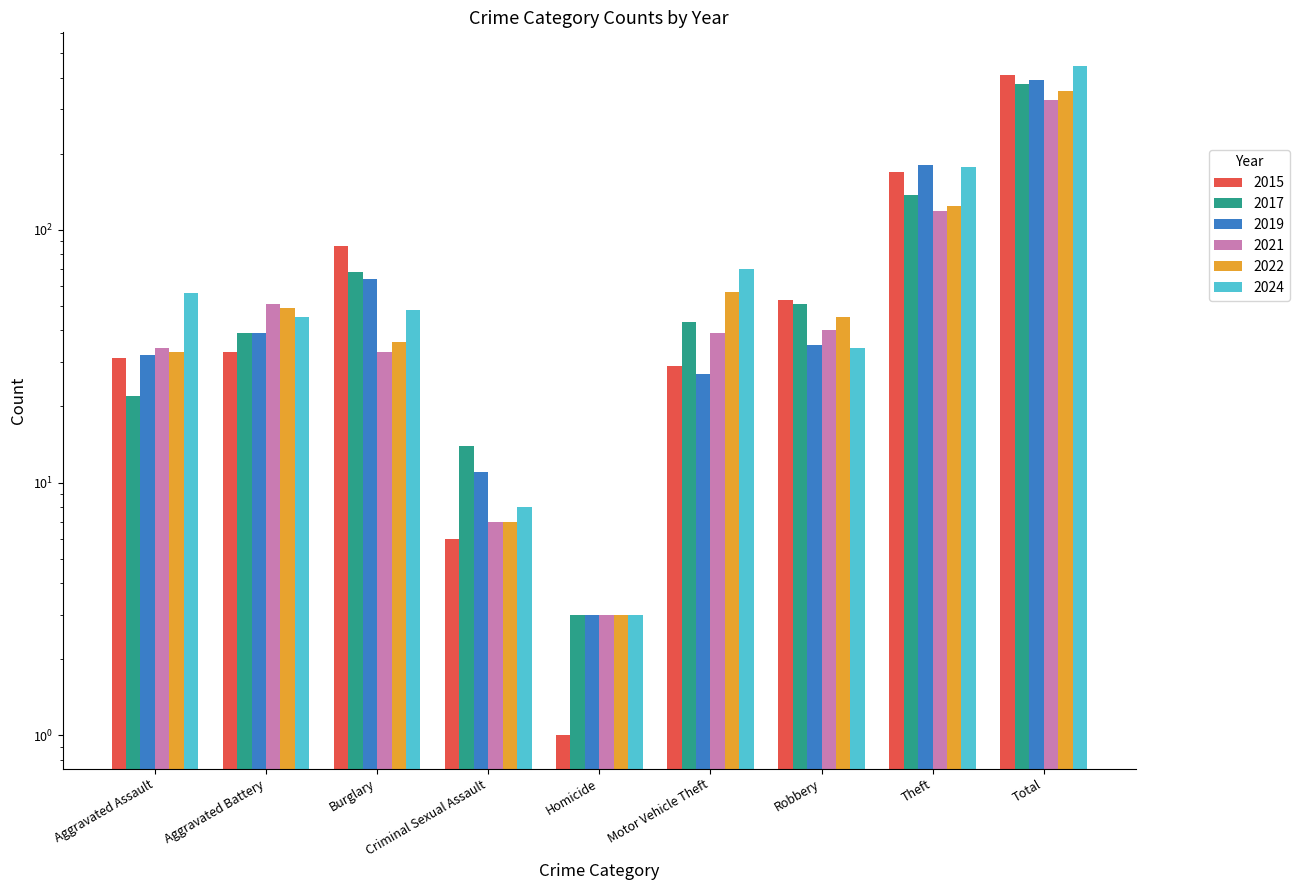

Which series has the largest range (max minus min)?

2024